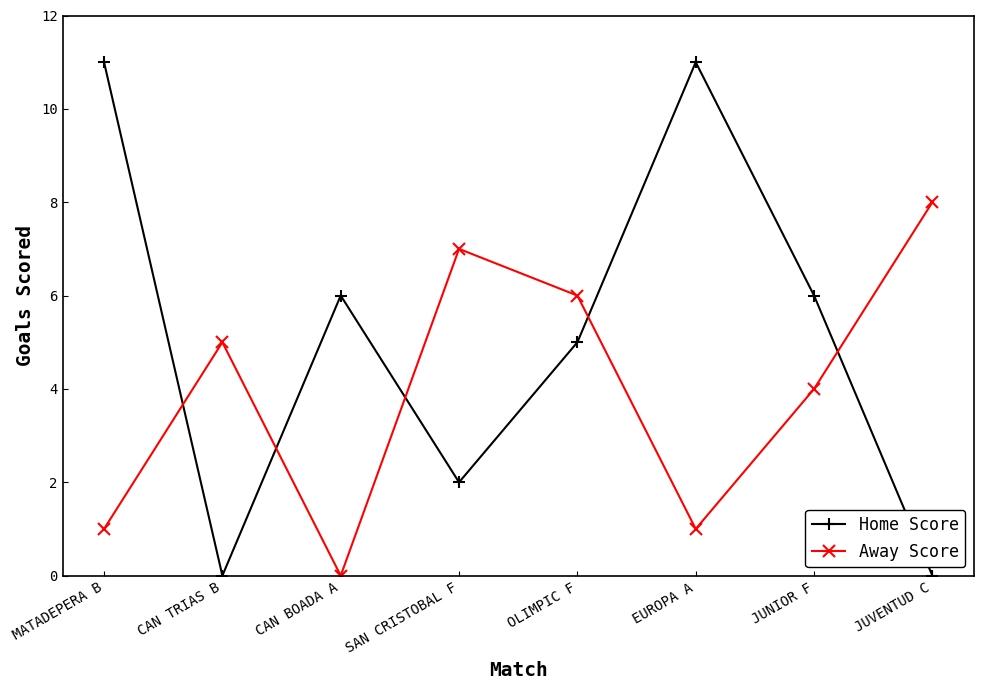

At which label does Home Score first exceed 6?

MATADEPERA B